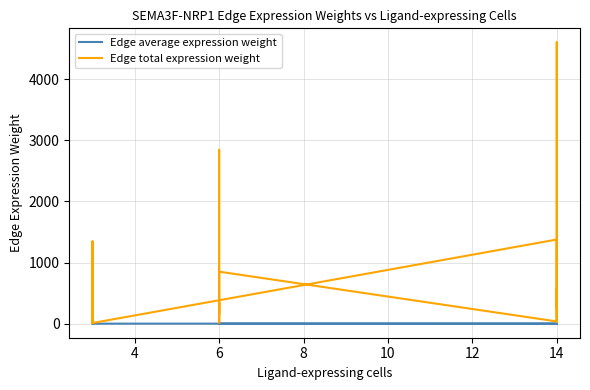

Is it true that Edge average expression weight equals 0.2 at 6?

True